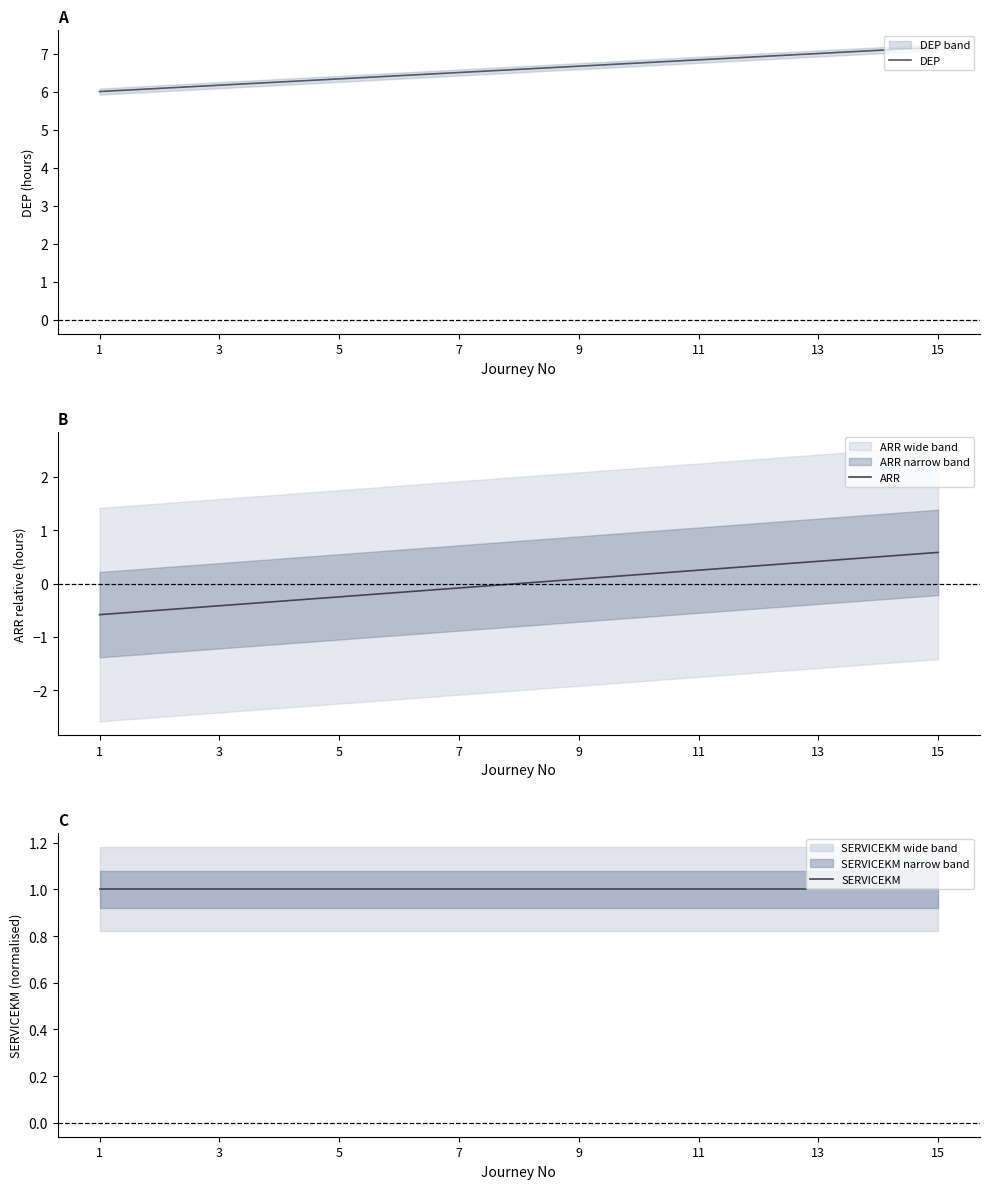

How many values in ARR are above zero?

7